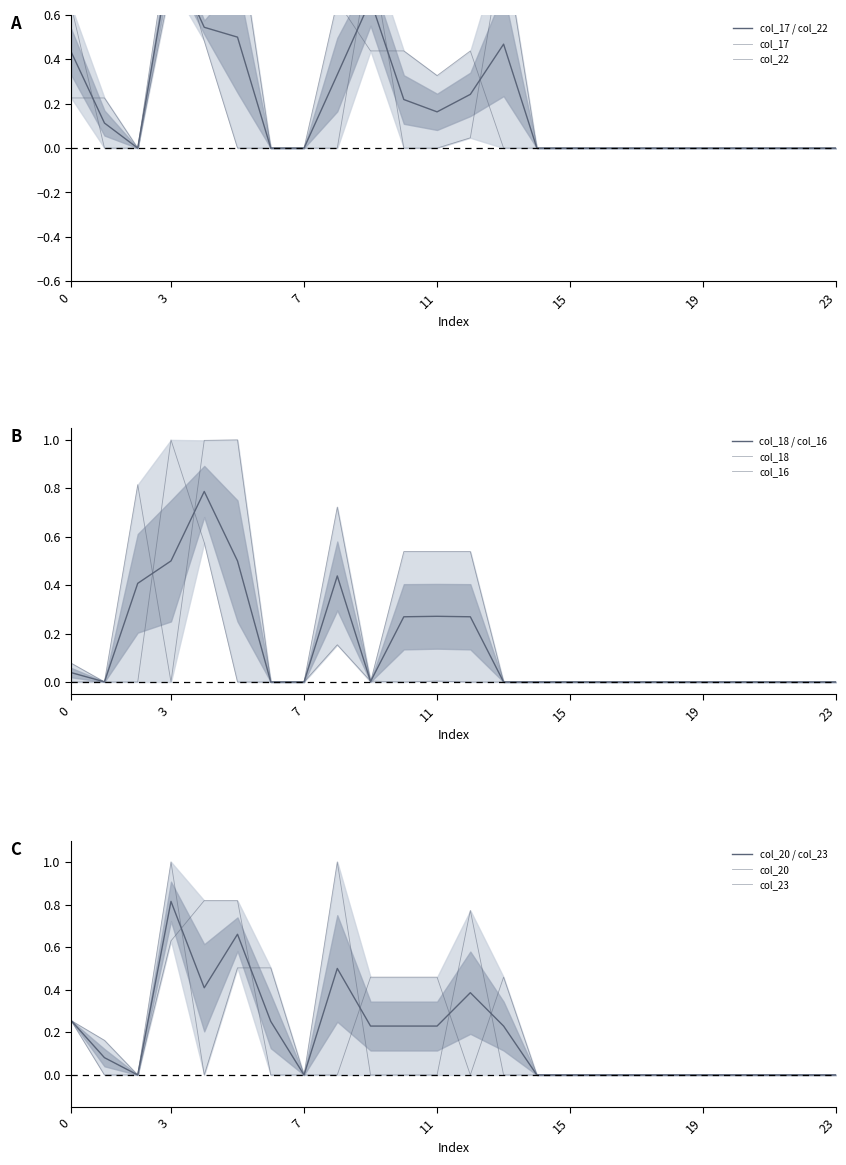

How many intersections are there between col_18 and col_20?

2